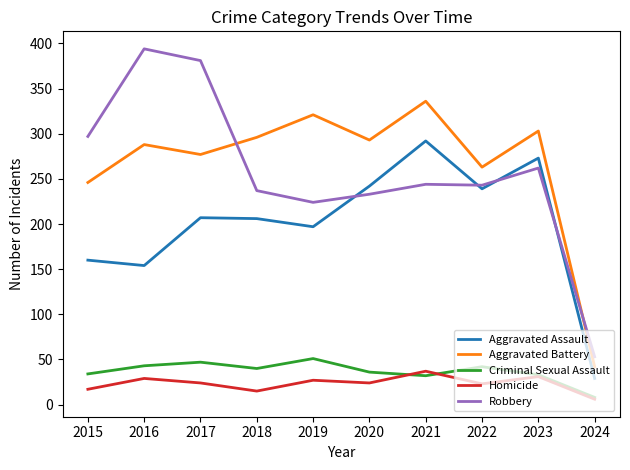

Is the value of Aggravated Battery at 2019 greater than the value of Criminal Sexual Assault at 2015?

Yes